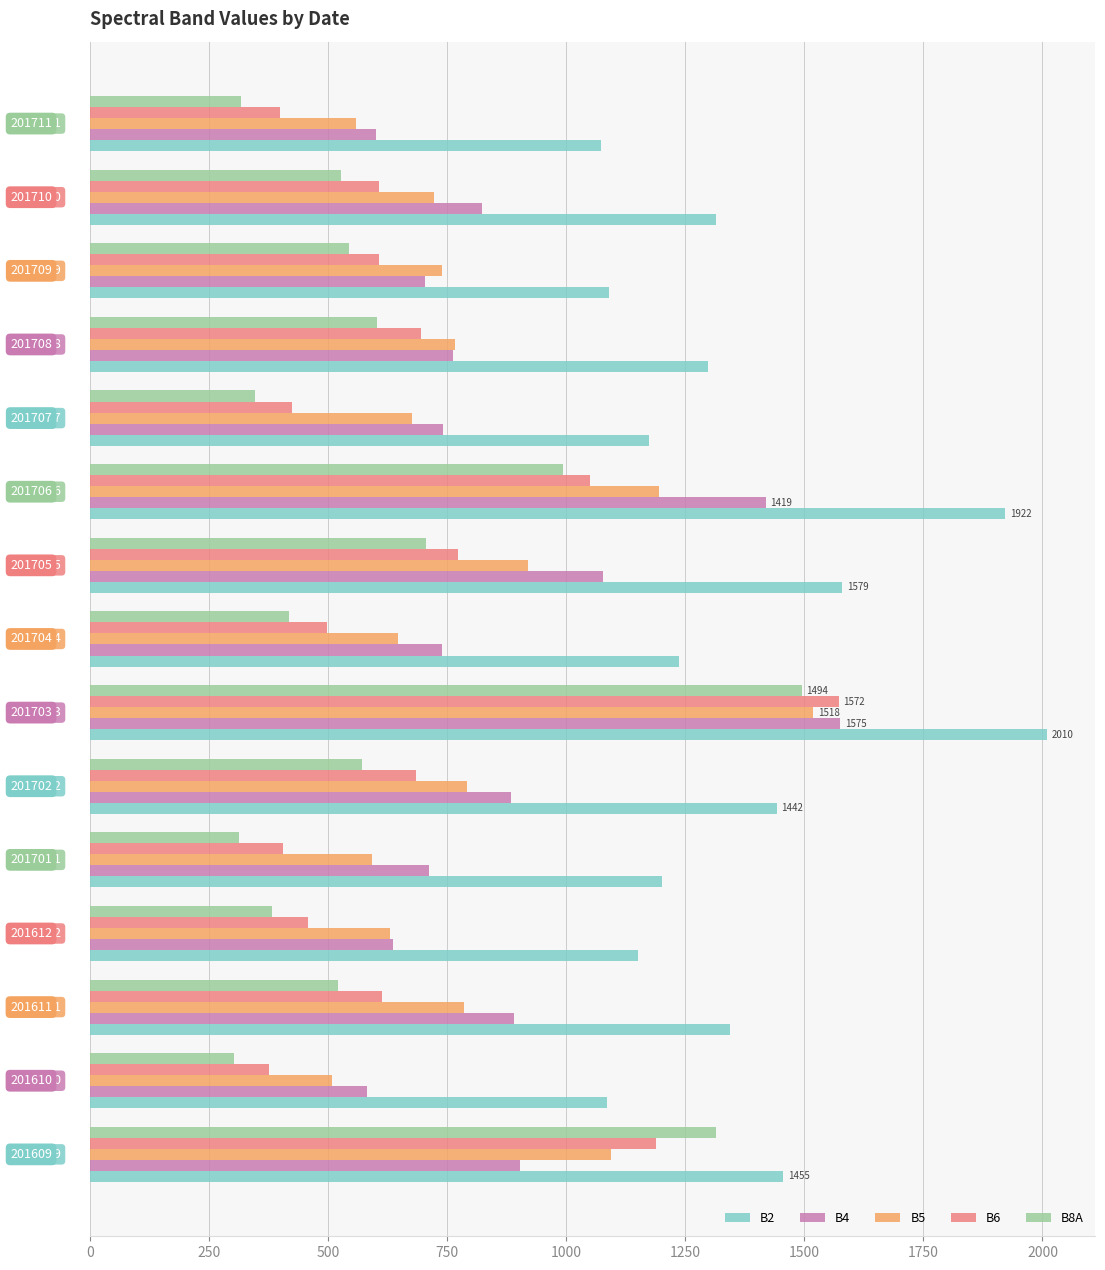

Reading left to right, what are all the values shown in this chart?

B2: 1455	1085	1344	1151	1202	1442	2010	1237	1579	1922	1174	1298	1090	1314	1073
B4: 903	581	890	637	711	884	1575	738	1078	1419	741	763	704	824	600
B5: 1093	509	786	629	593	791	1518	646	920	1195	677	767	738	722	559
B6: 1189	376	612	458	406	684	1572	497	773	1049	425	695	606	607	398
B8A: 1315	303	520	382	313	571	1494	417	705	994	347	603	543	526	317